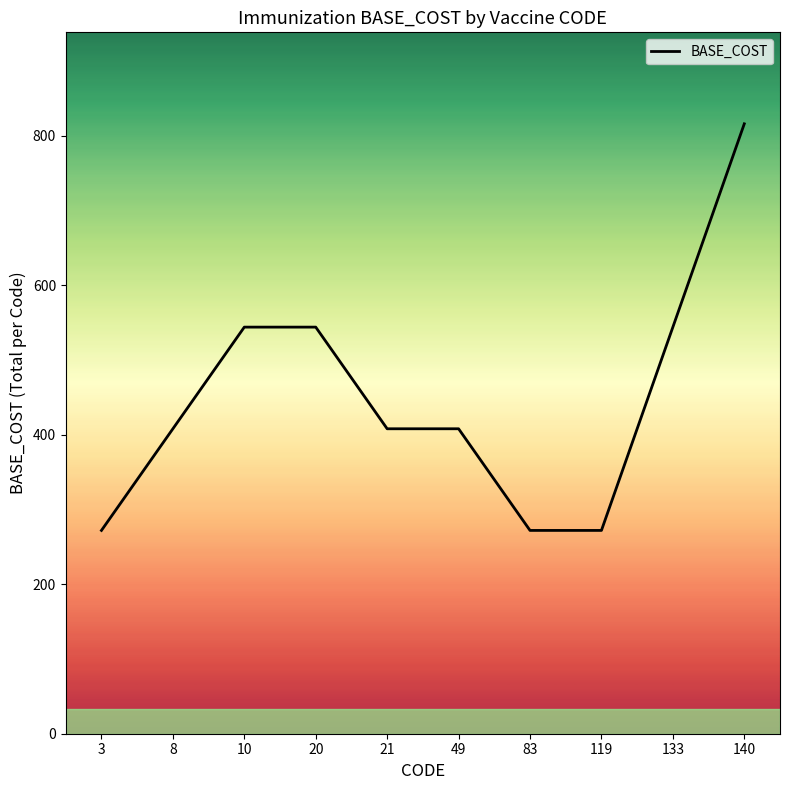

Is it true that the value at 140 is 1305?

False